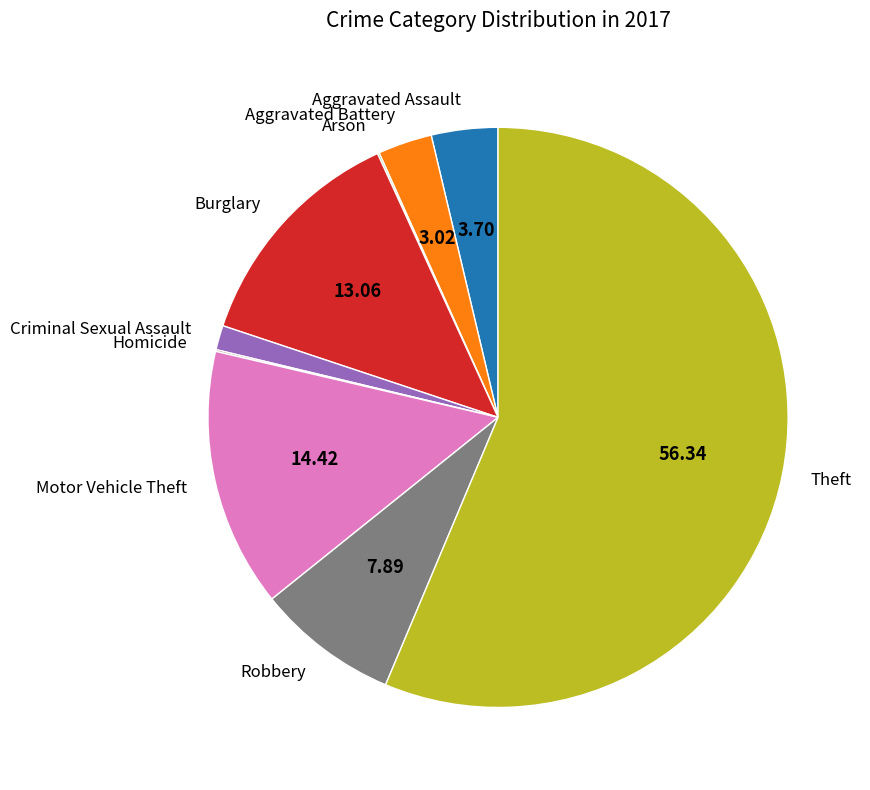

Does any single category account for the majority?

Yes